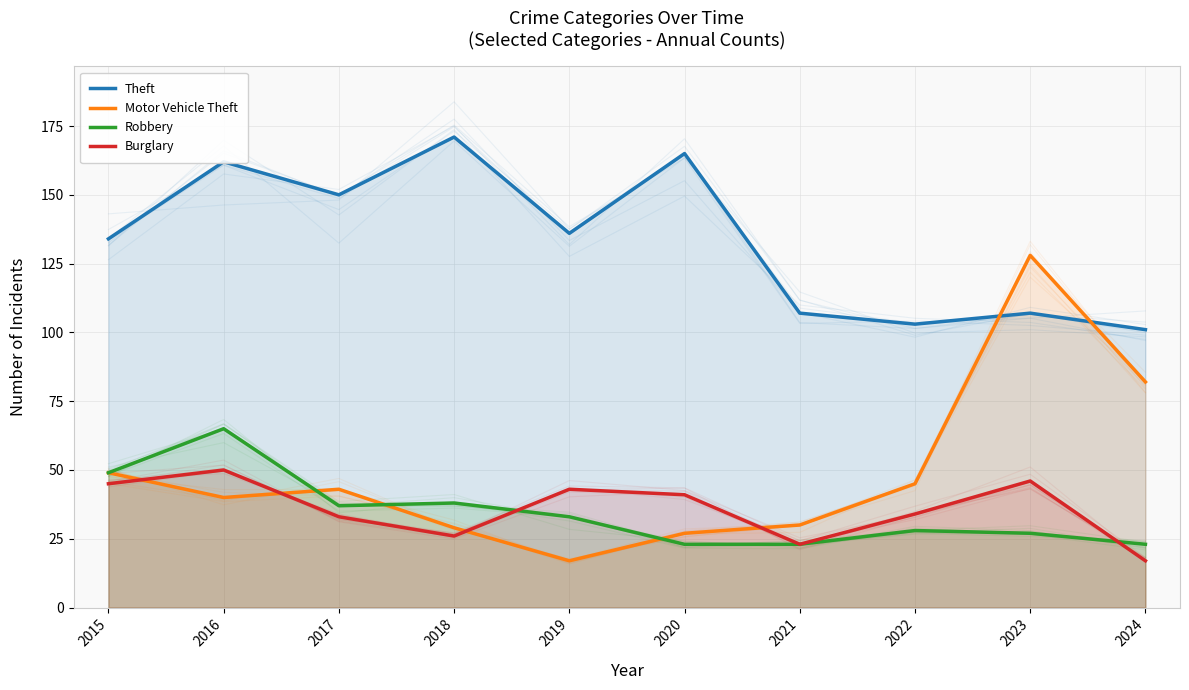

At which category does Theft reach its first local valley?

2017